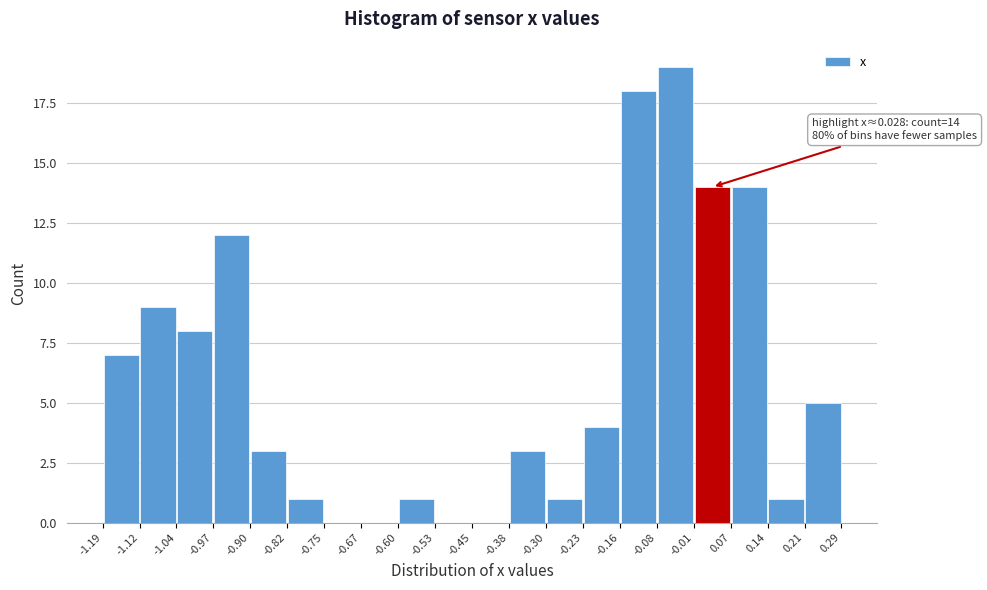

Which range on the x-axis has the tallest bar?

-0.08 to -0.01